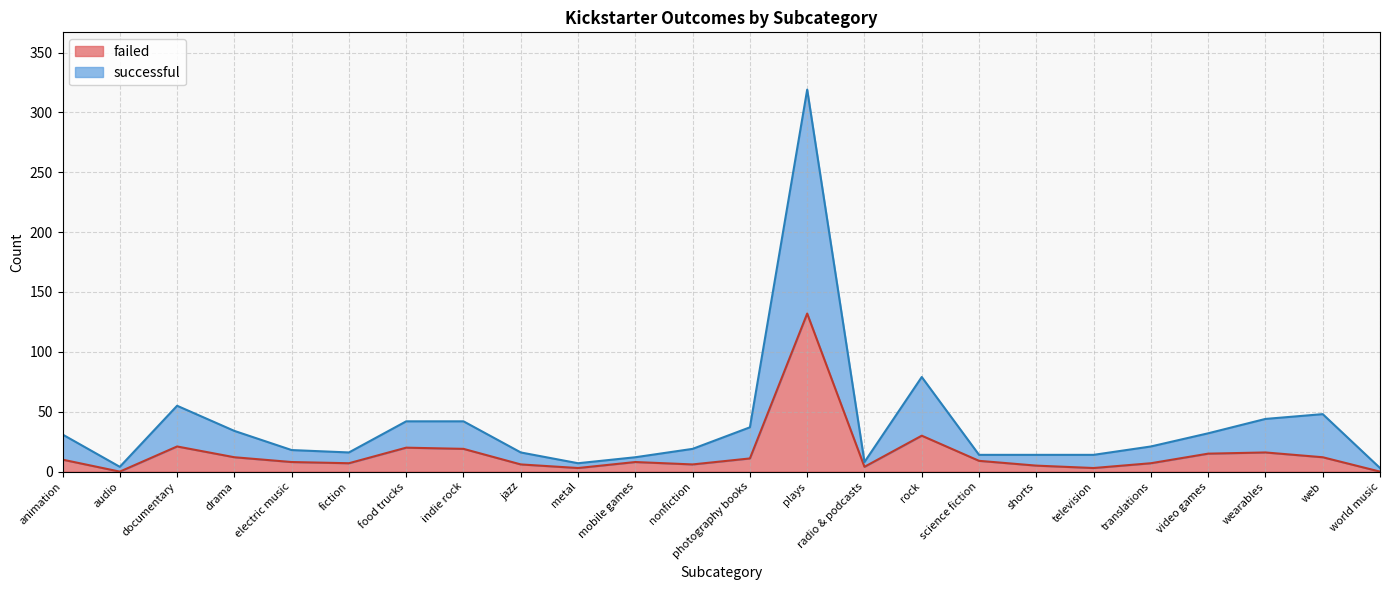

How many lines are shown in the chart?

2